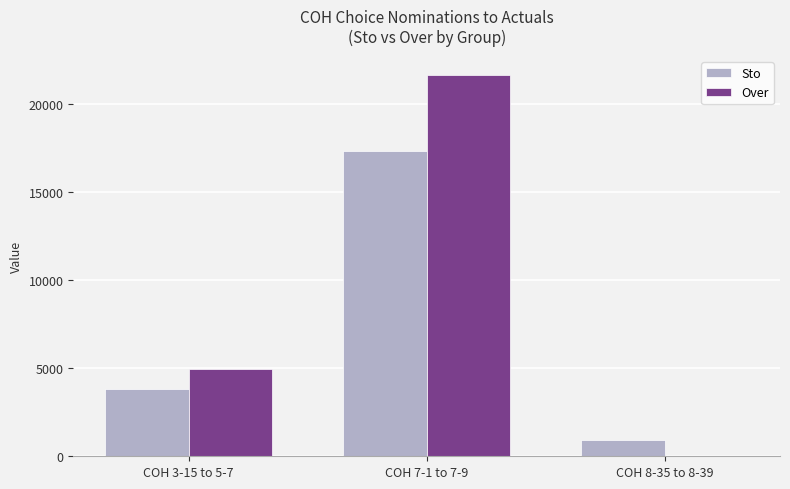

Reading left to right, extract all data points from this chart.

Sto: COH 3-15 to 5-7=3804	COH 7-1 to 7-9=17329	COH 8-35 to 8-39=944
Over: COH 3-15 to 5-7=4923	COH 7-1 to 7-9=21627	COH 8-35 to 8-39=0